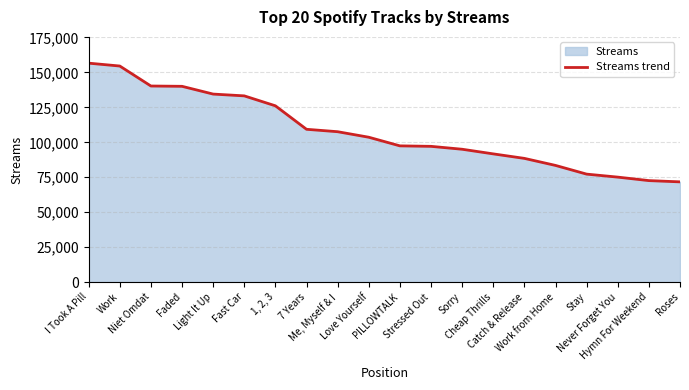

True or false: the data has more than 1 interior local peaks.

False